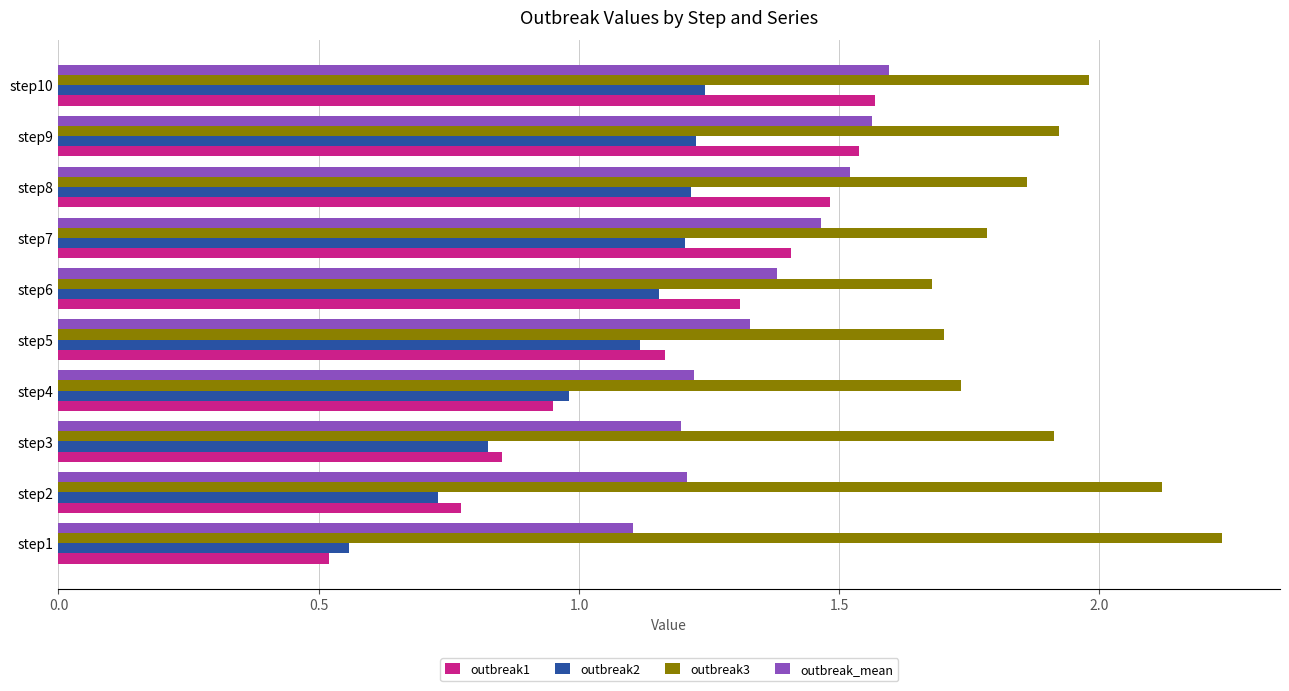

What is the difference between the highest and lowest values at step2?

1.4